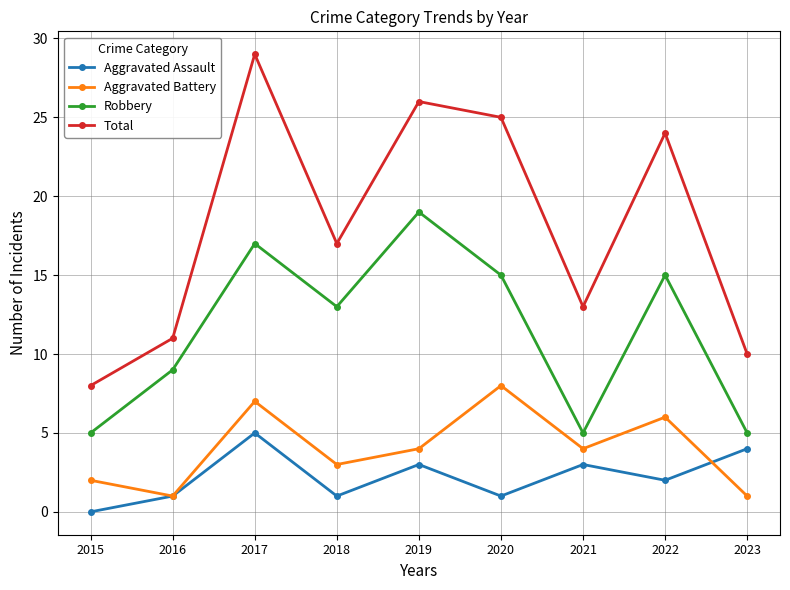

Which series has the largest range (max minus min)?

Total